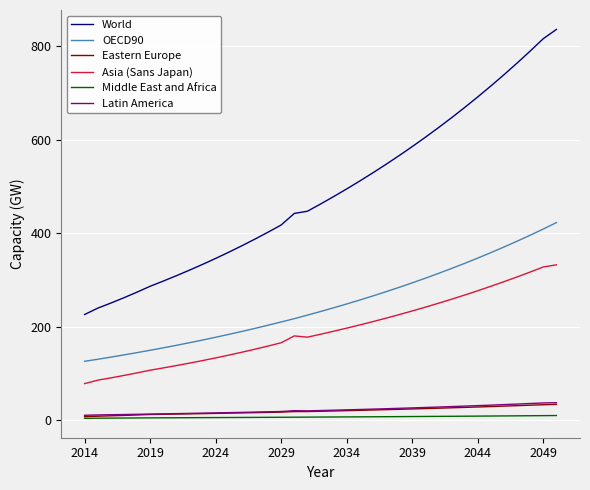

What is the lowest value of the Middle East and Africa series?

4.0